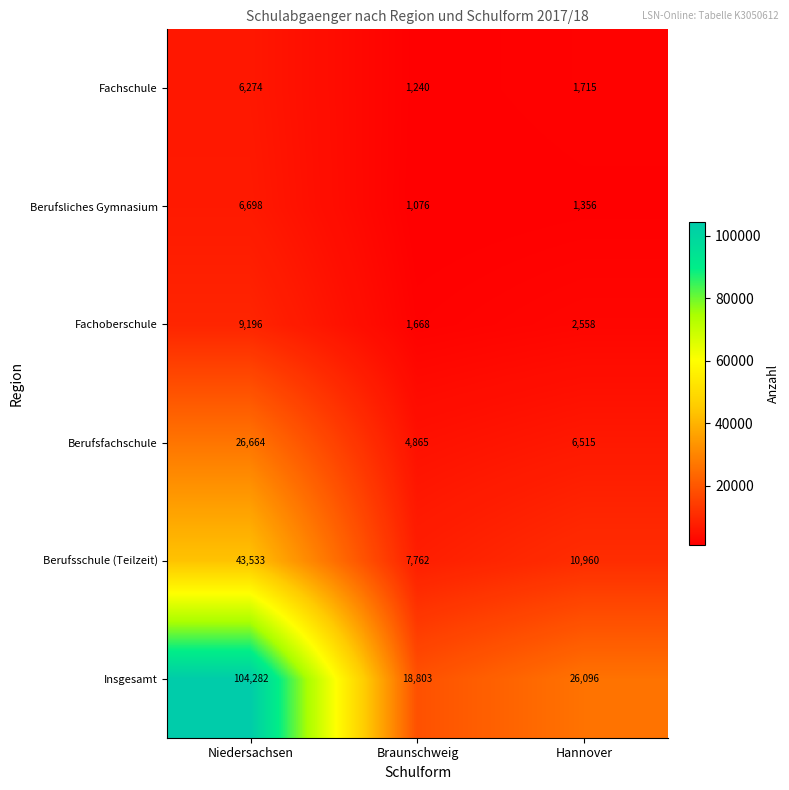

Which series changed the most between Niedersachsen and Braunschweig?

Insgesamt